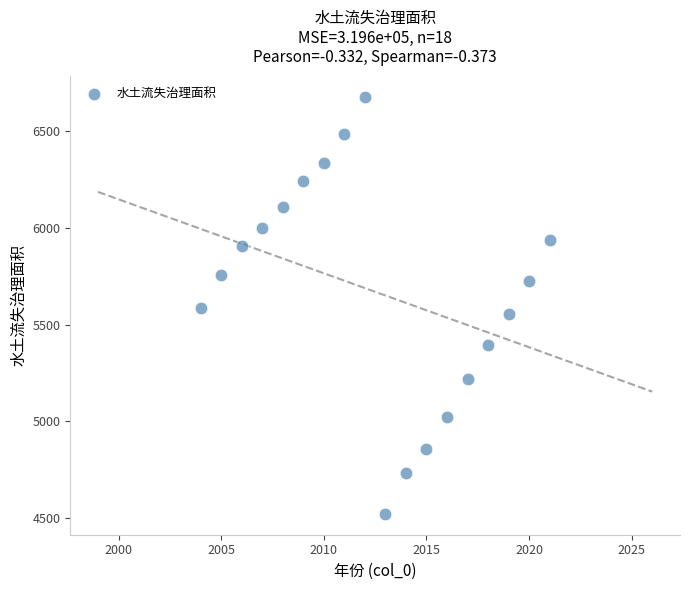

What is the range of X values (max minus min)?

17.0